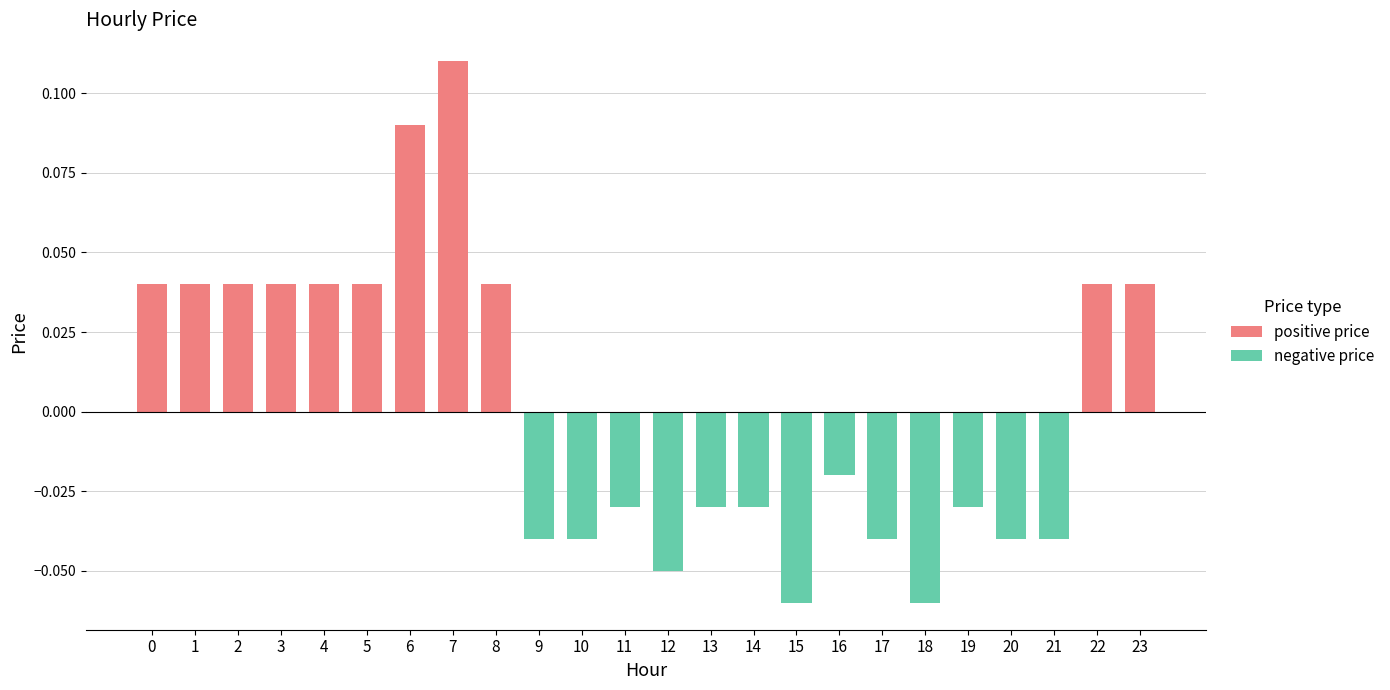

At how many categories does at least one series exceed 0?

11